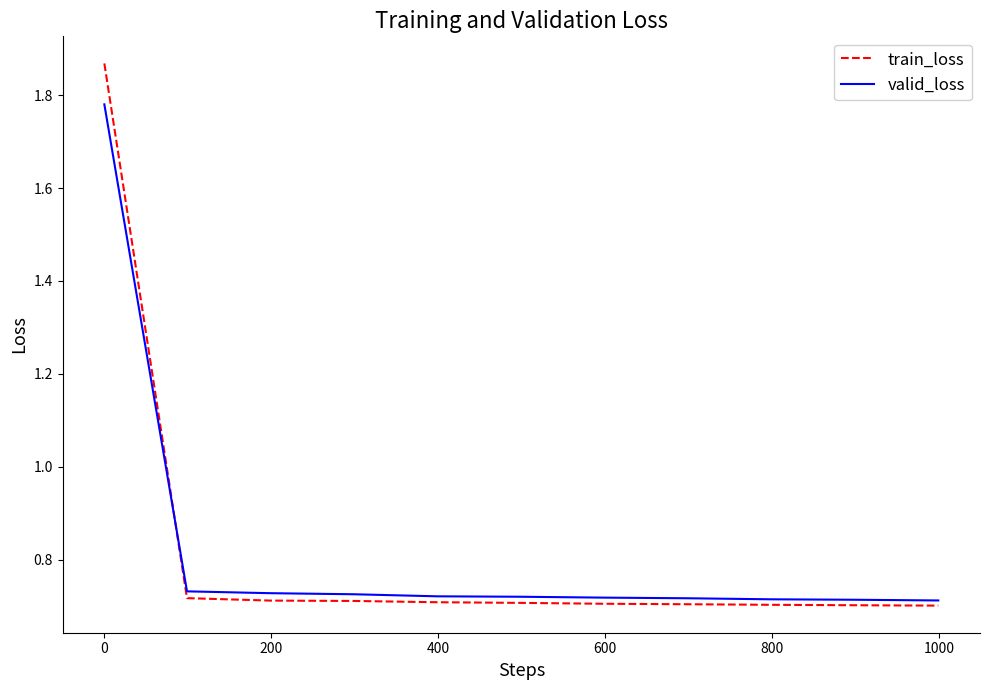

Which series has the widest spread of values?

train_loss